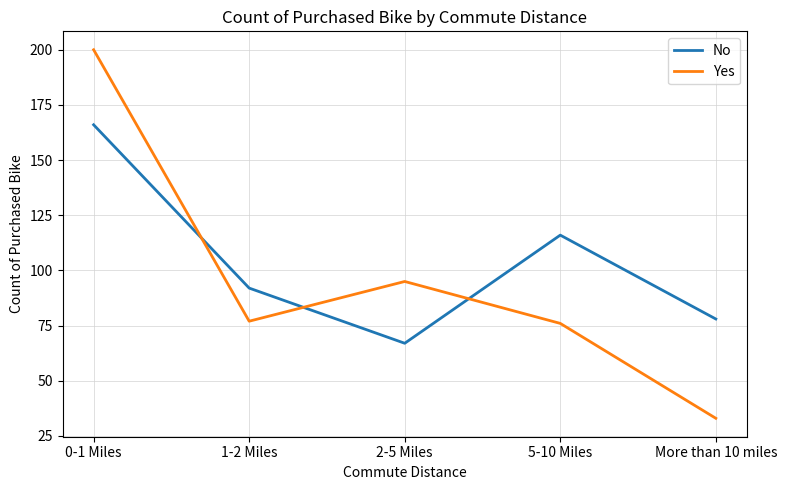

What position from the left is 5-10 Miles?

4